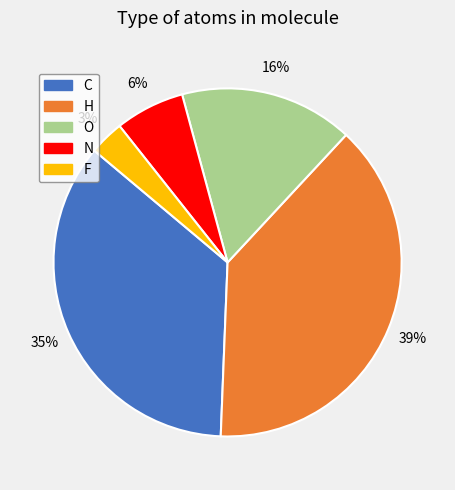

Is there a majority slice in this chart?

No